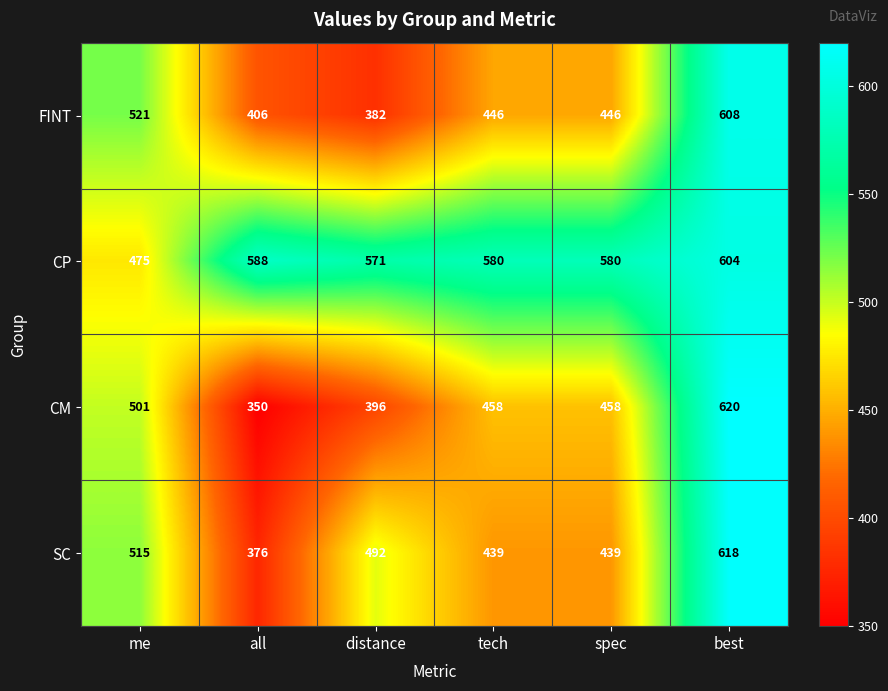

What is the difference between the highest and lowest values at tech?

141